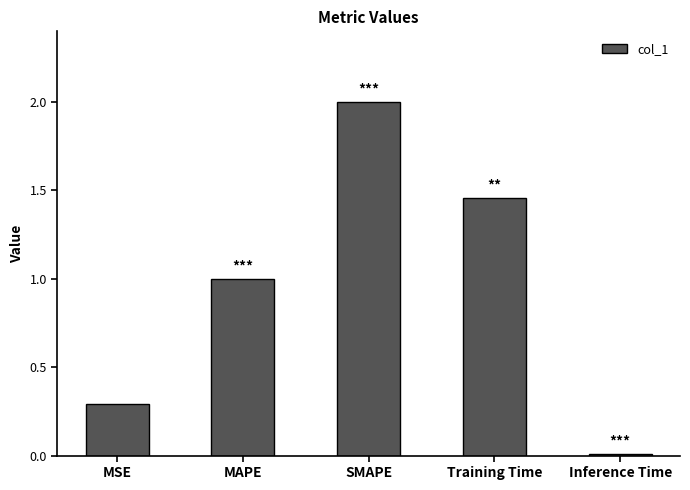

List the labels in order of value, smallest first.

Inference Time, MSE, MAPE, Training Time, SMAPE